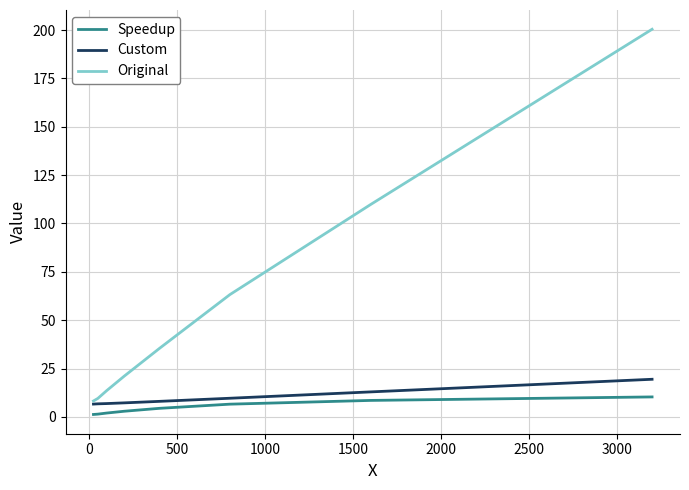

Which series has the widest spread of values?

Original